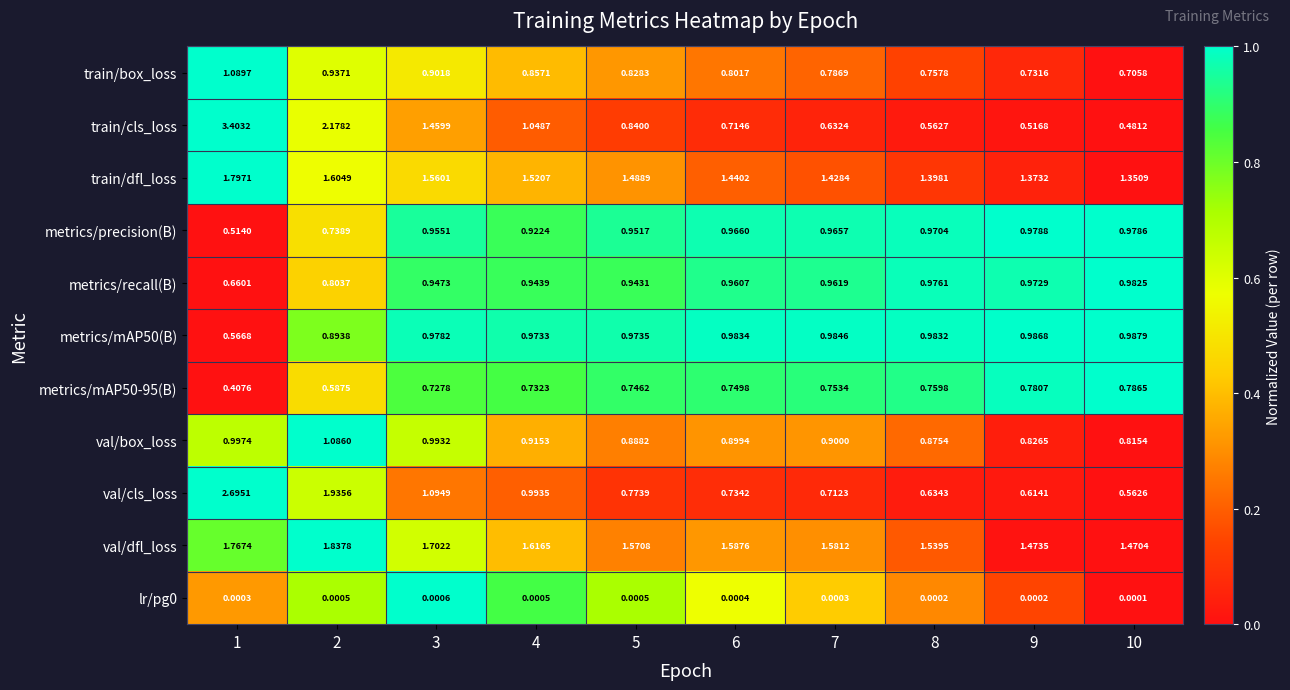

What is the greatest value displayed?

3.4